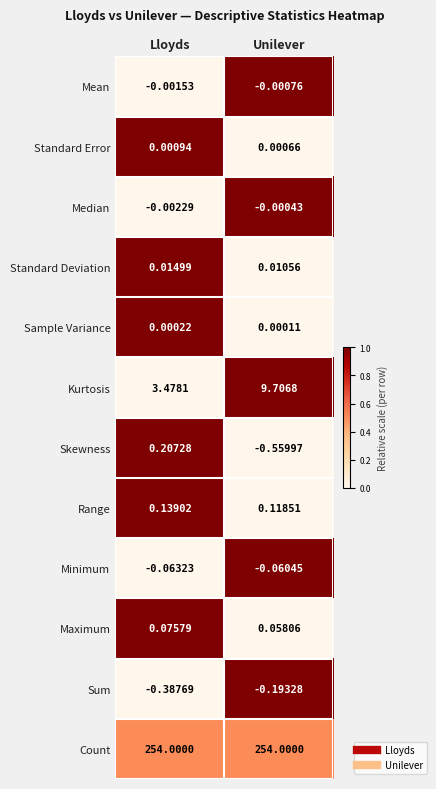

Where is Standard Deviation nearest to the value 0?

Unilever